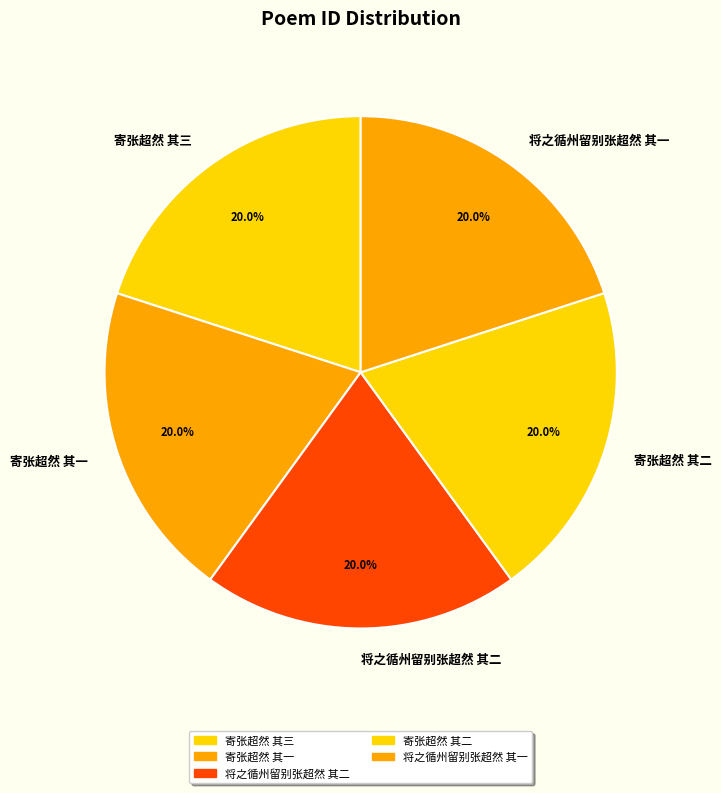

Is there a majority slice in this chart?

No